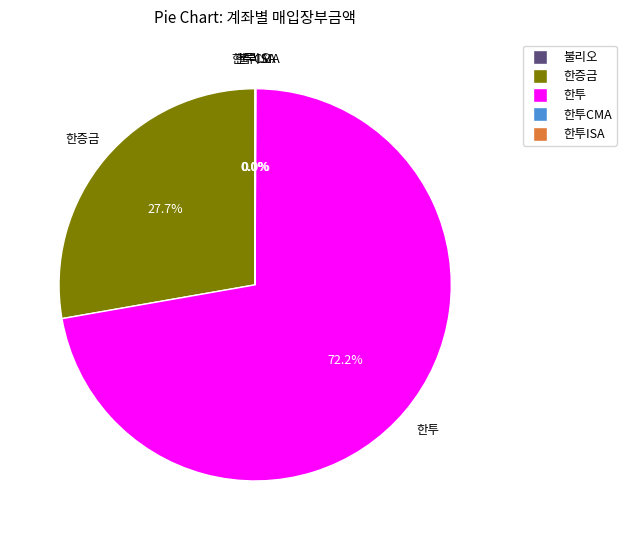

Is there any slice that represents more than half of the pie?

Yes